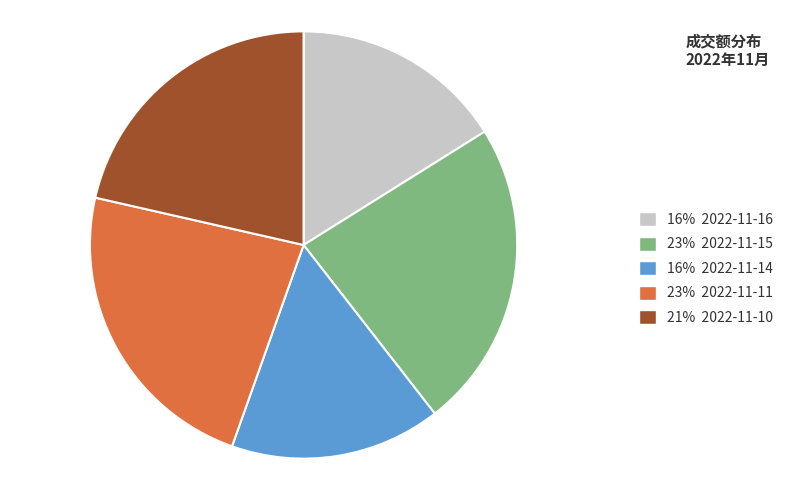

Is there any slice that represents more than half of the pie?

No